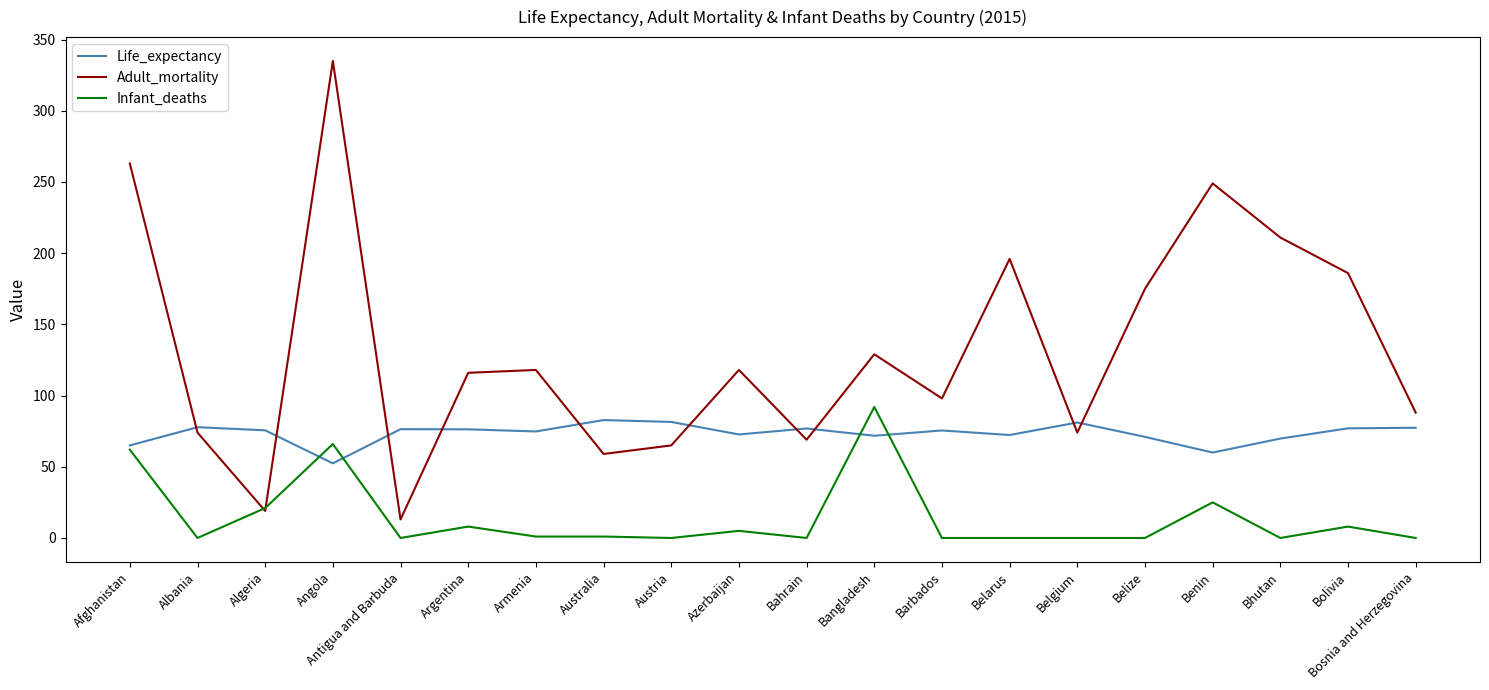

What is the sum of all Adult_mortality values?

2655.0